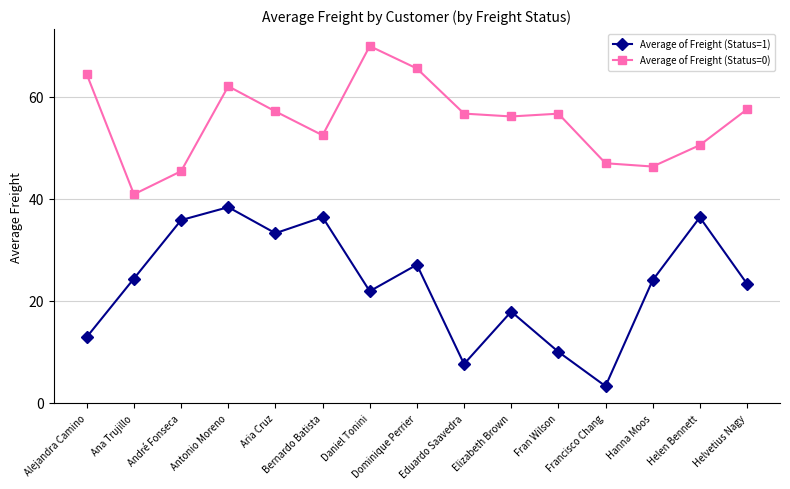

Which category has the lowest value in the Average of Freight (Status=0) series?

Ana Trujillo